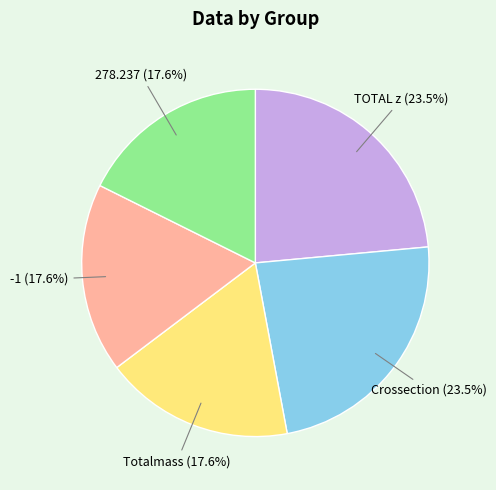

Does any single category account for the majority?

No